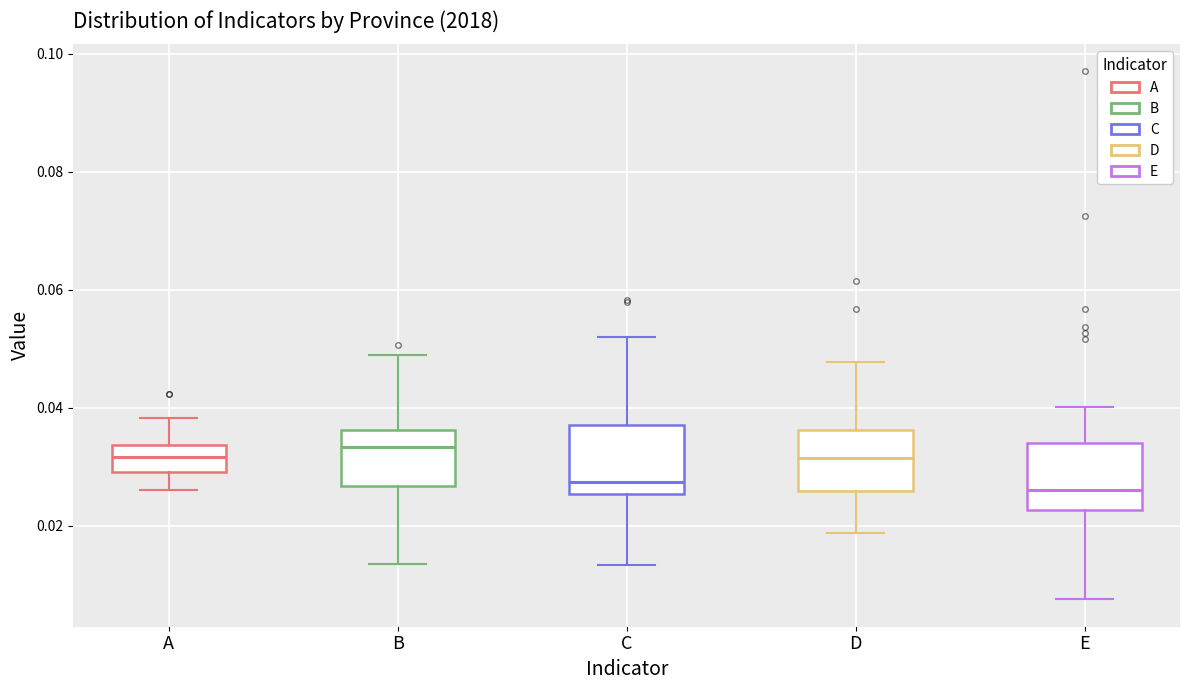

Where does the lower whisker of the box for C end on the y-axis? The values are not printed on the chart, so give them approximately, as read against the axis.

0.014